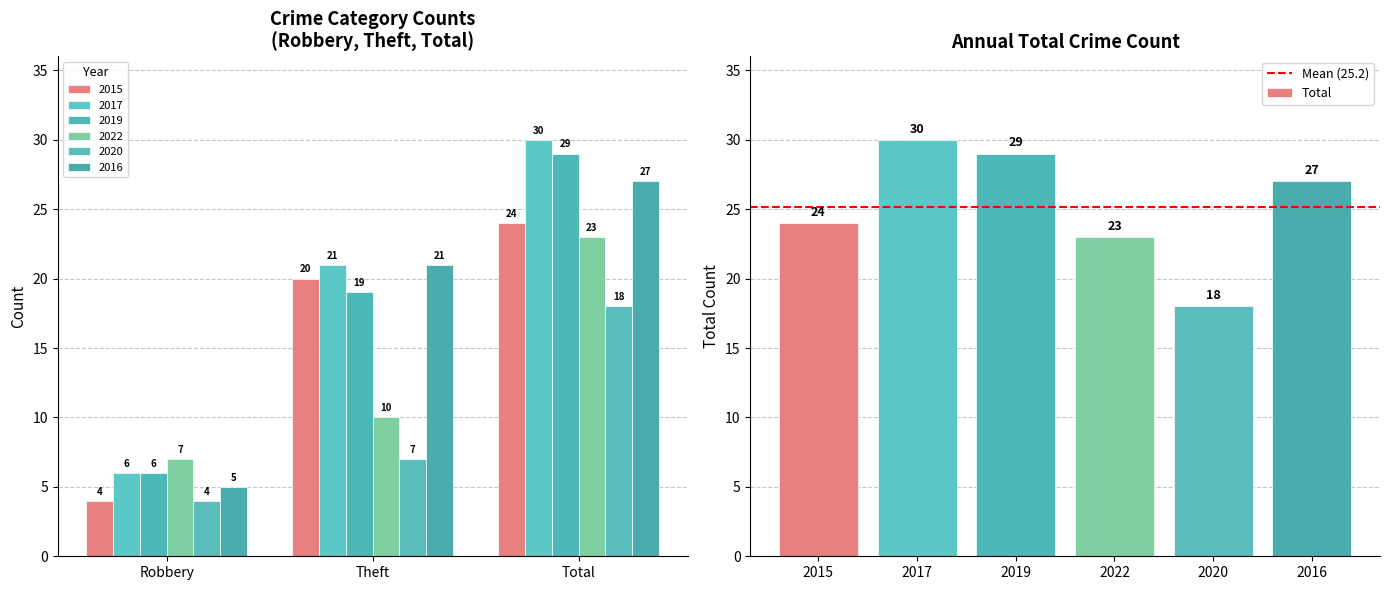

What is the difference between the 2022 values at Theft and Robbery?

3